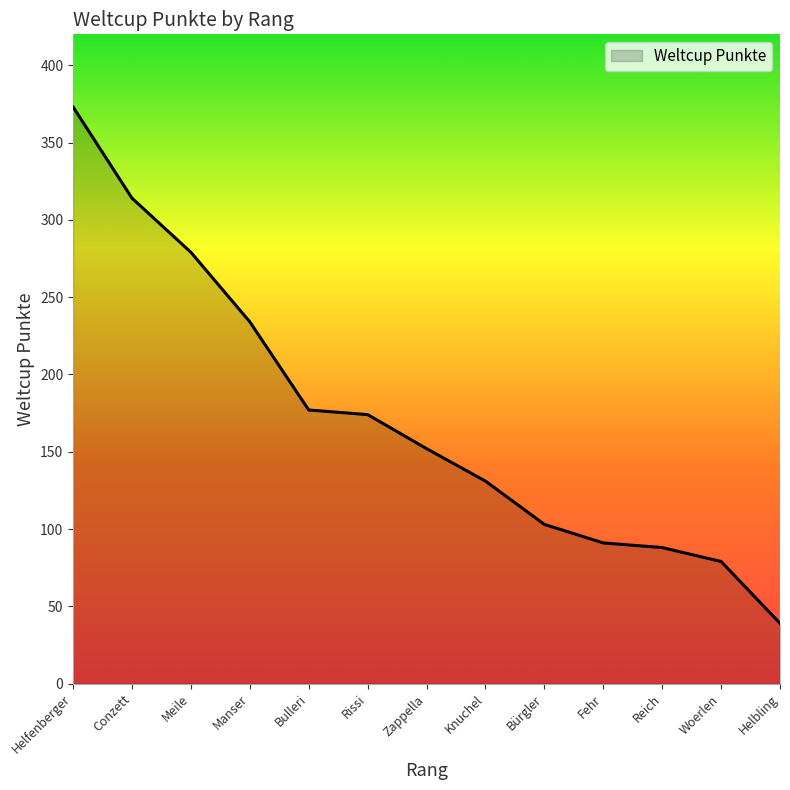

What is the minimum value shown in the chart?

39